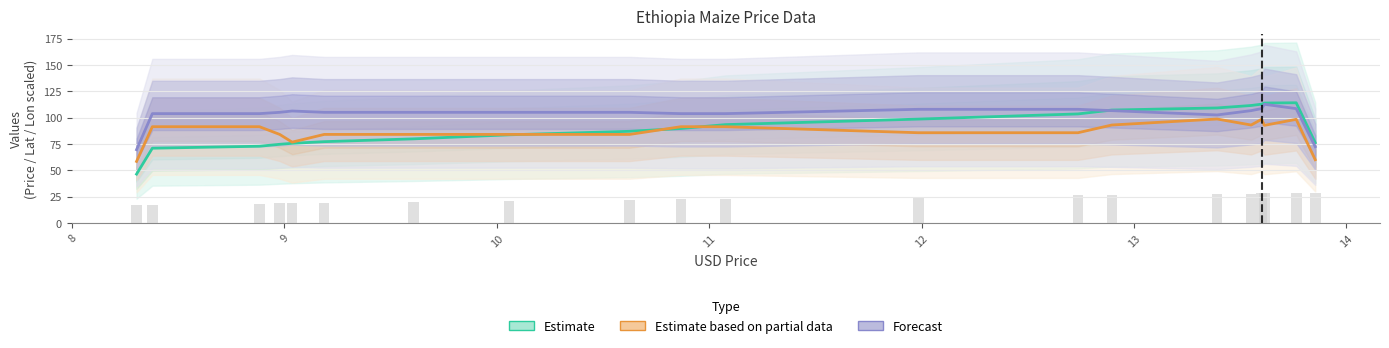

List the series in order of their peak value, lowest first.

Estimate based on partial data, Forecast, Estimate